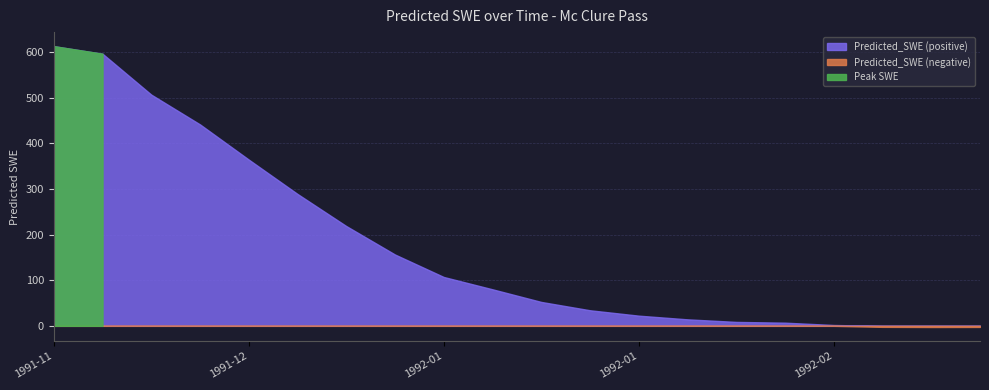

What is the label of the 16th point from the right?

1991-12-16